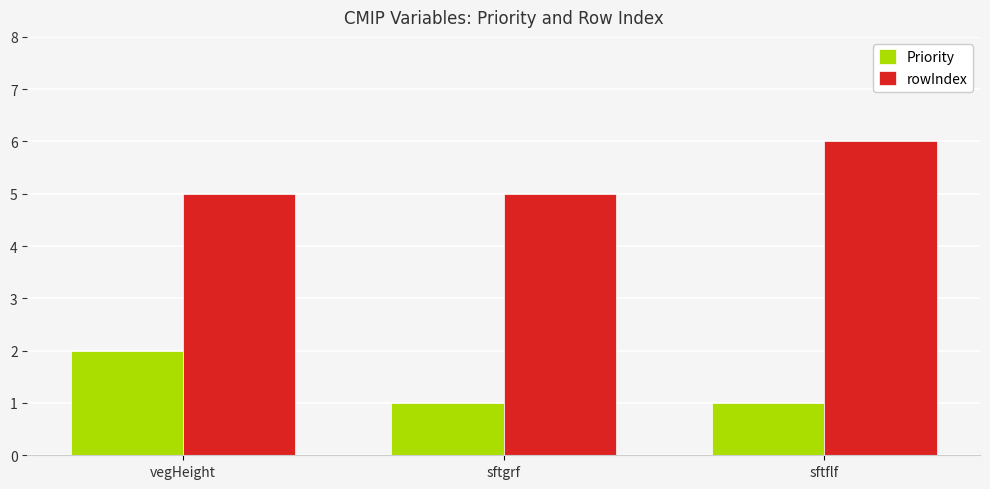

How many rowIndex values are between 5 and 6?

3